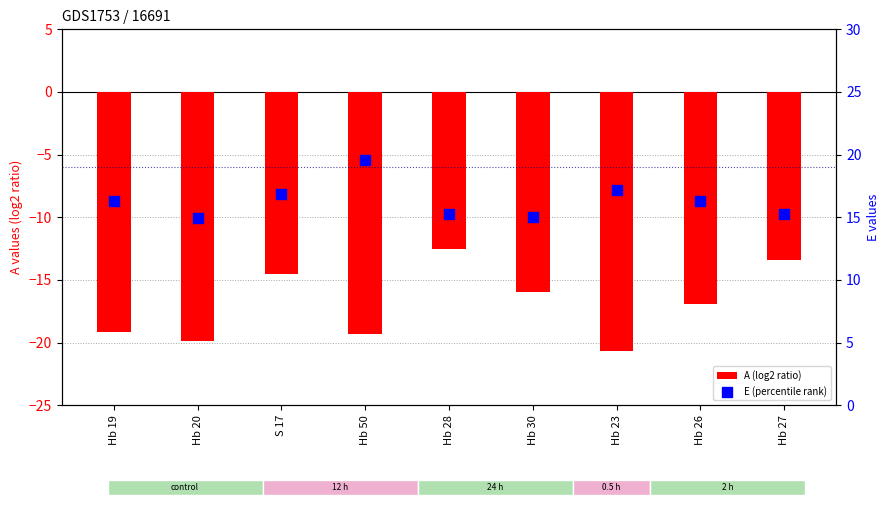

At how many categories does at least one series exceed -17?

9